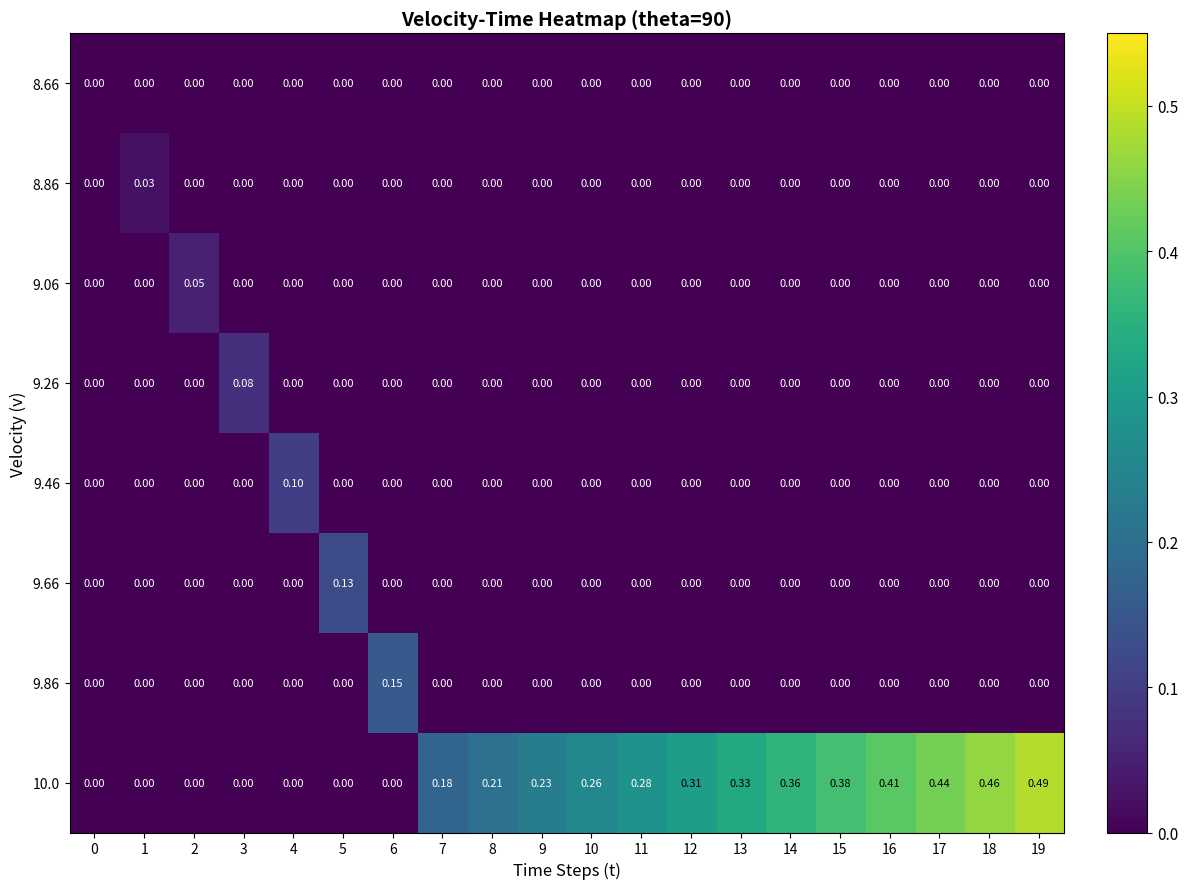

Is the value of 10.0 at 9 greater than the value of 9.26 at 6?

Yes